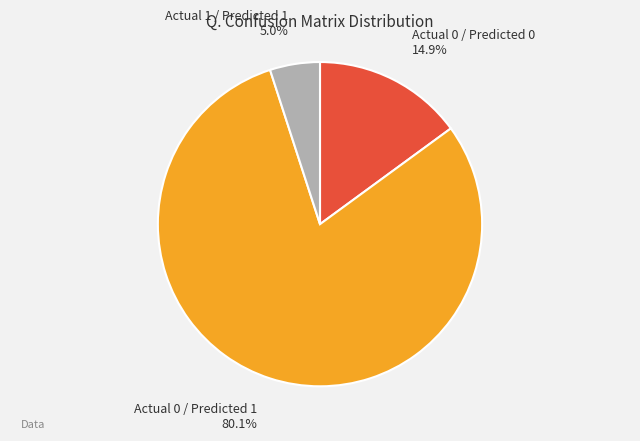

To the nearest percent, what portion does Actual 1 / Predicted 1 represent?

5%